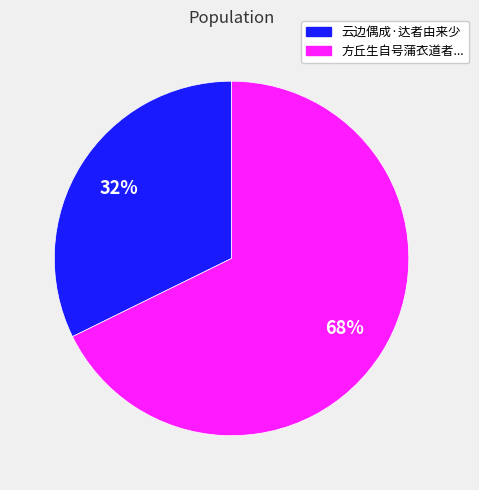

To the nearest percent, what is the average slice percentage?

50%